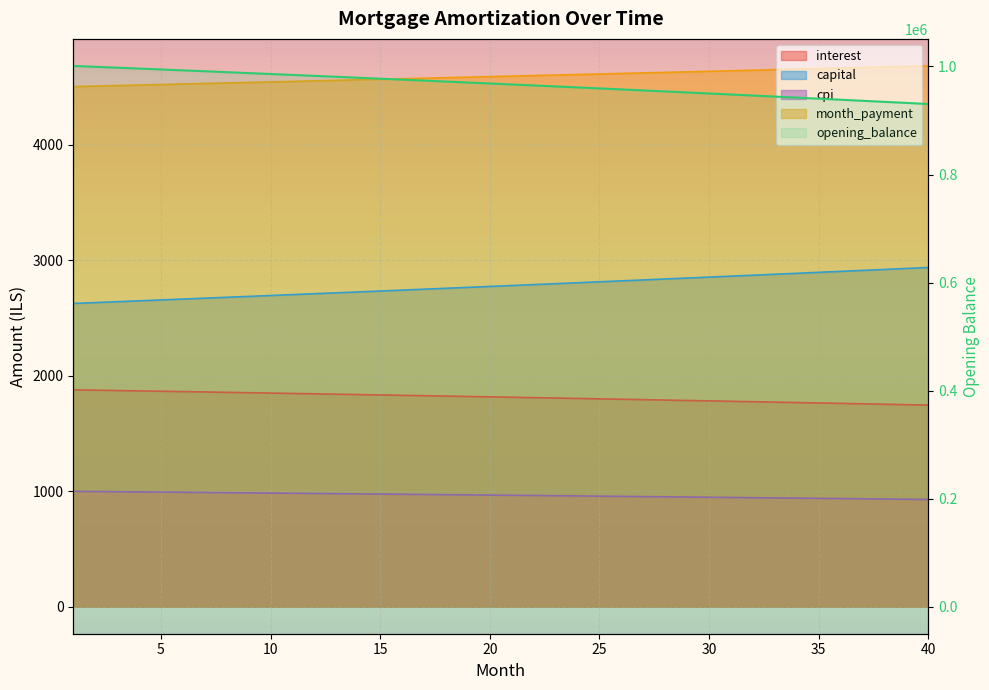

What is the spread (max minus min) of values at 26?

956565.0